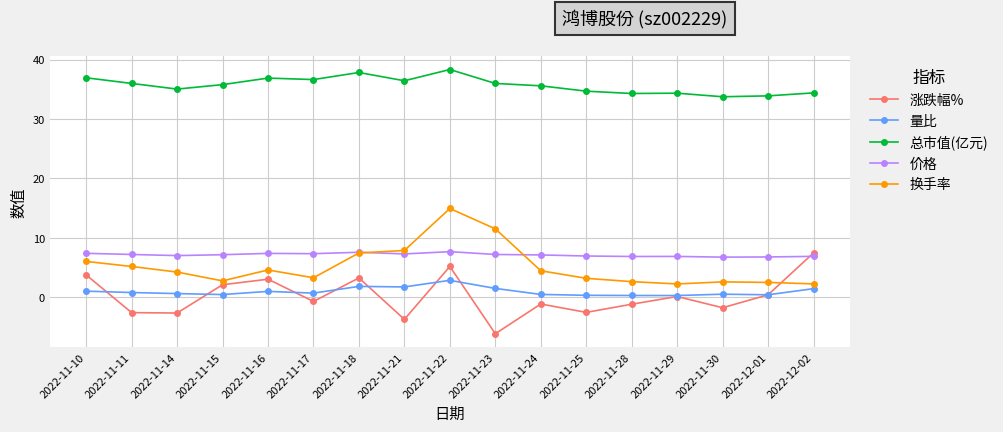

Is the value of 价格 at 2022-12-01 greater than the value of 涨跌幅% at 2022-11-24?

Yes